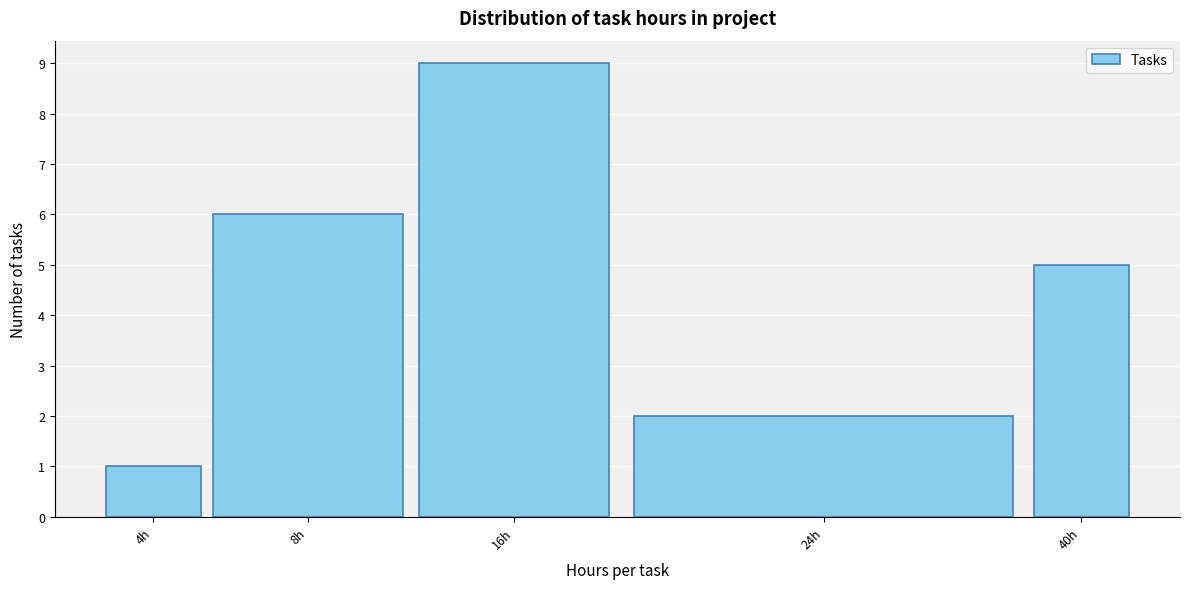

Reading right to left, extract all data points from this chart.

40h=5	24h=2	16h=9	8h=6	4h=1